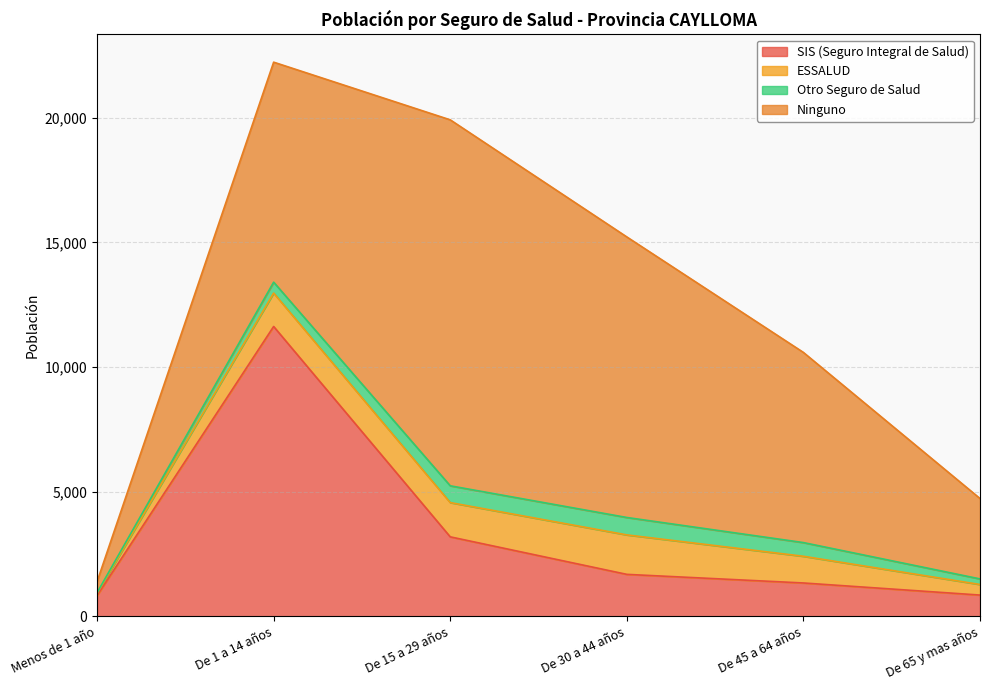

At which label is SIS (Seguro Integral de Salud) closest to 6232?

De 15 a 29 años